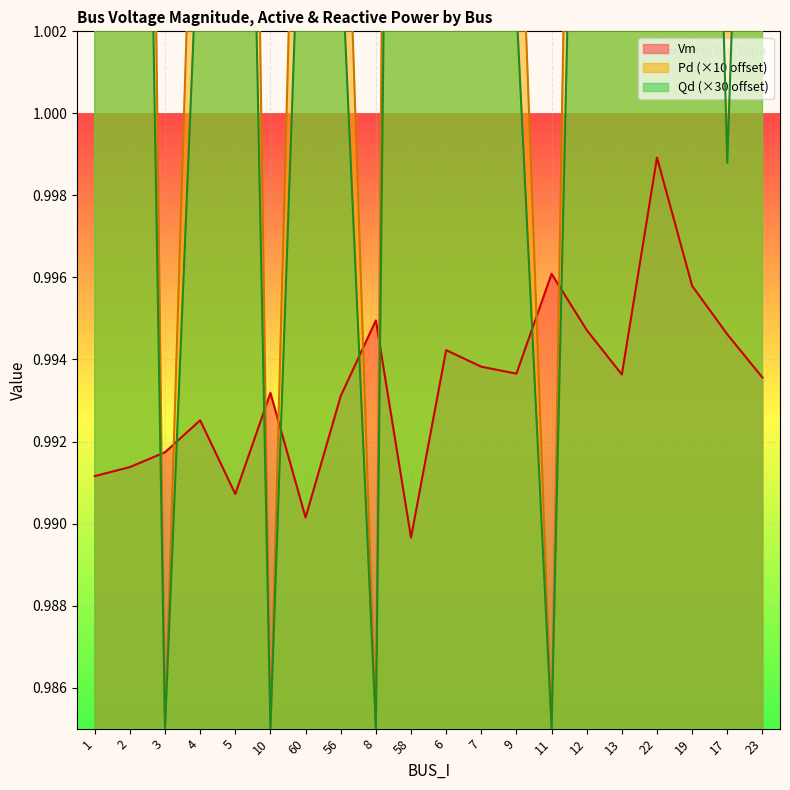

Where is the first local minimum for Qd?

3